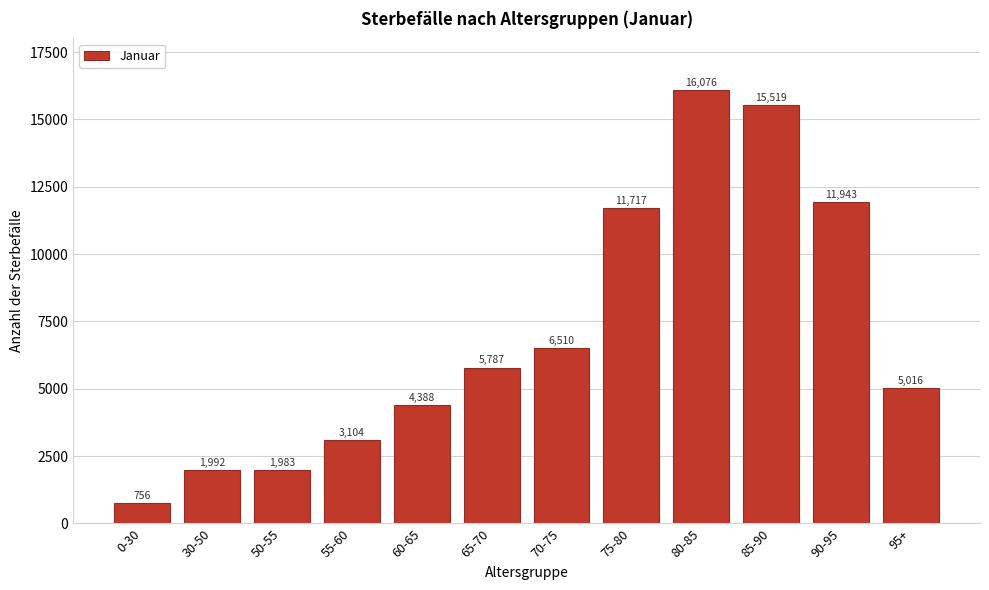

Reading left to right, what are all the values shown in this chart?

0-30=756	30-50=1992	50-55=1983	55-60=3104	60-65=4388	65-70=5787	70-75=6510	75-80=11717	80-85=16076	85-90=15519	90-95=11943	95+=5016